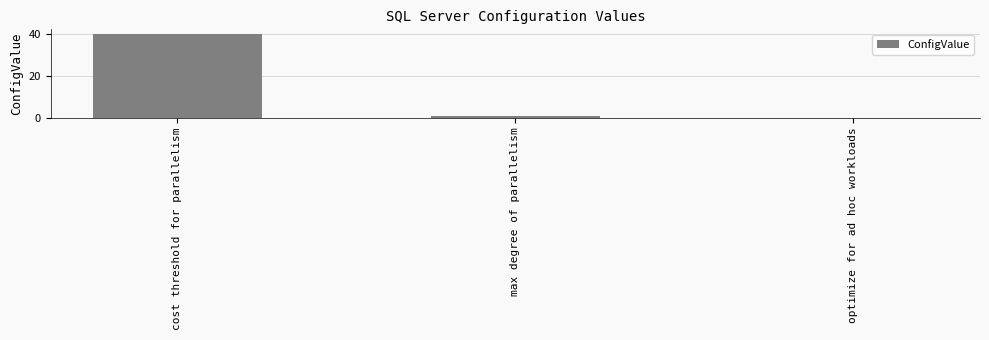

How many positive values are there?

2